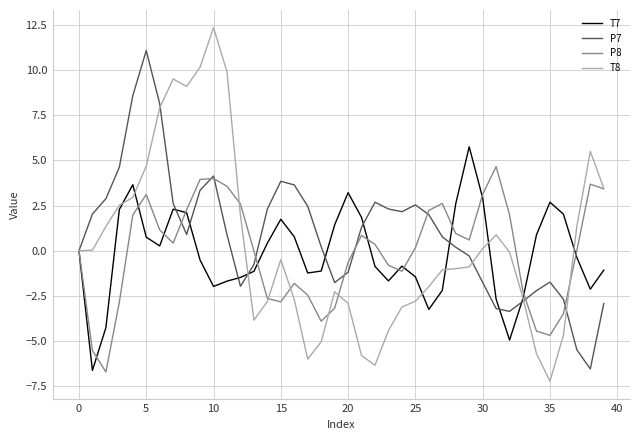

What is the highest value of the P7 series?

11.1